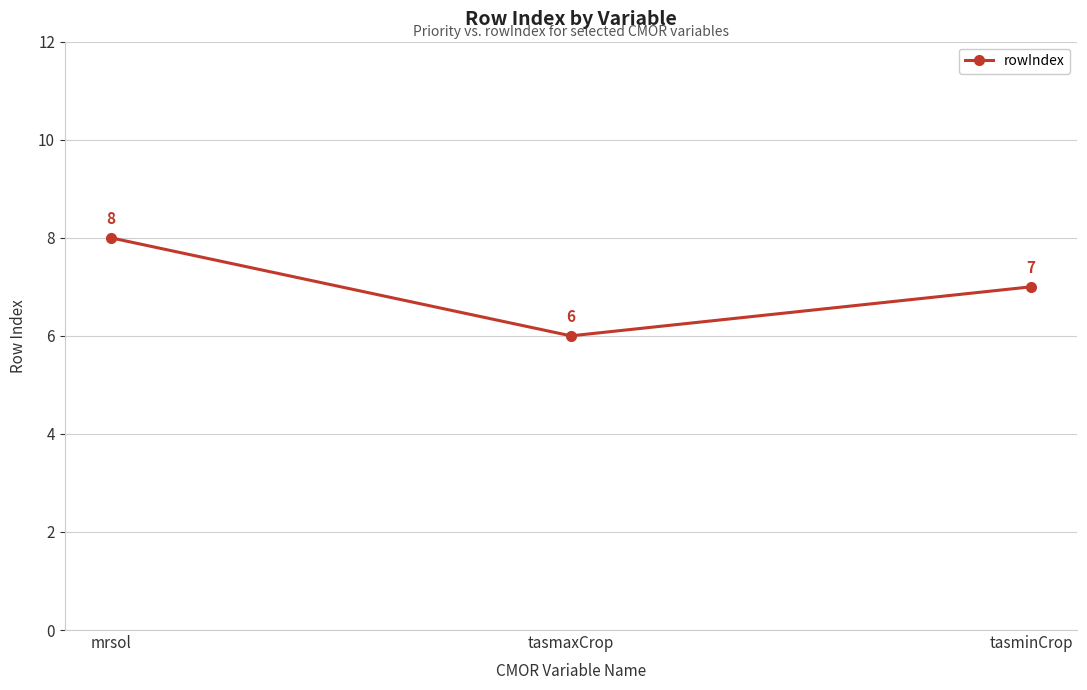

Does the chart display data point markers on the line(s)?

Yes